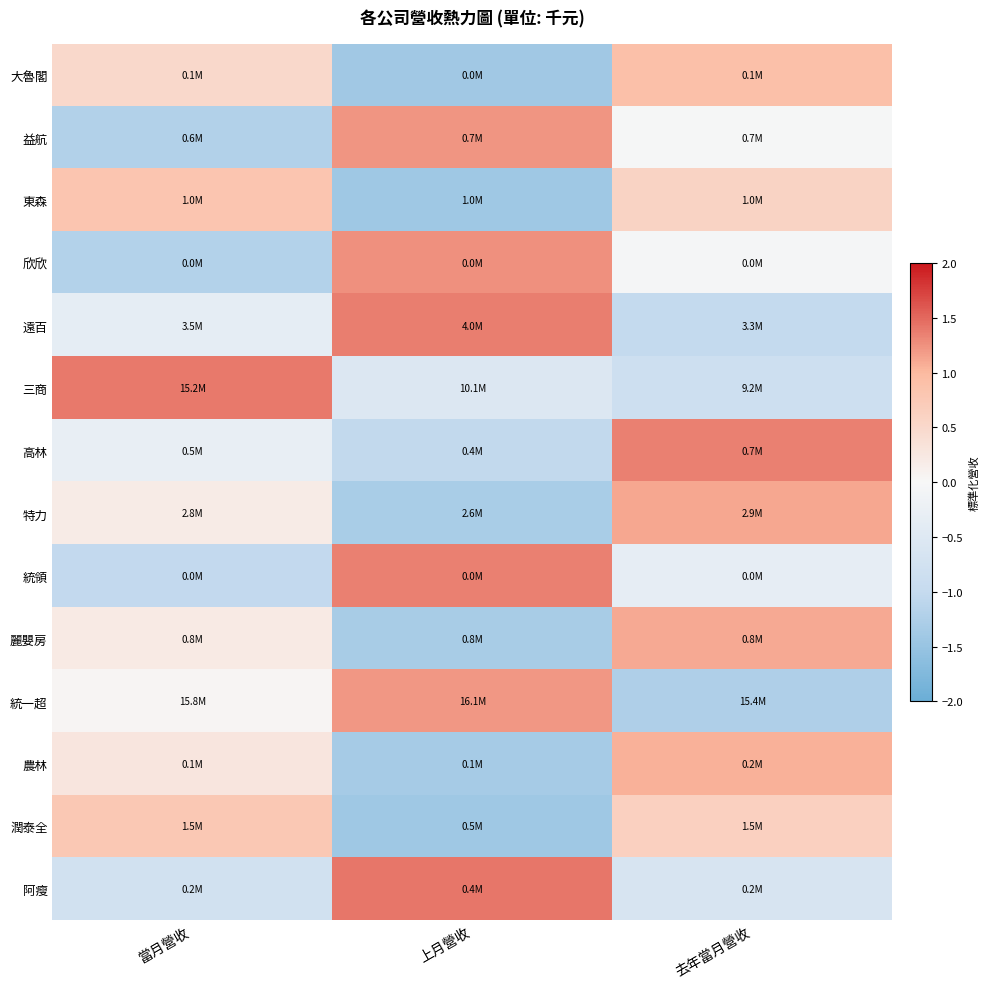

What is the spread (max minus min) of values at 上月營收?

2.8